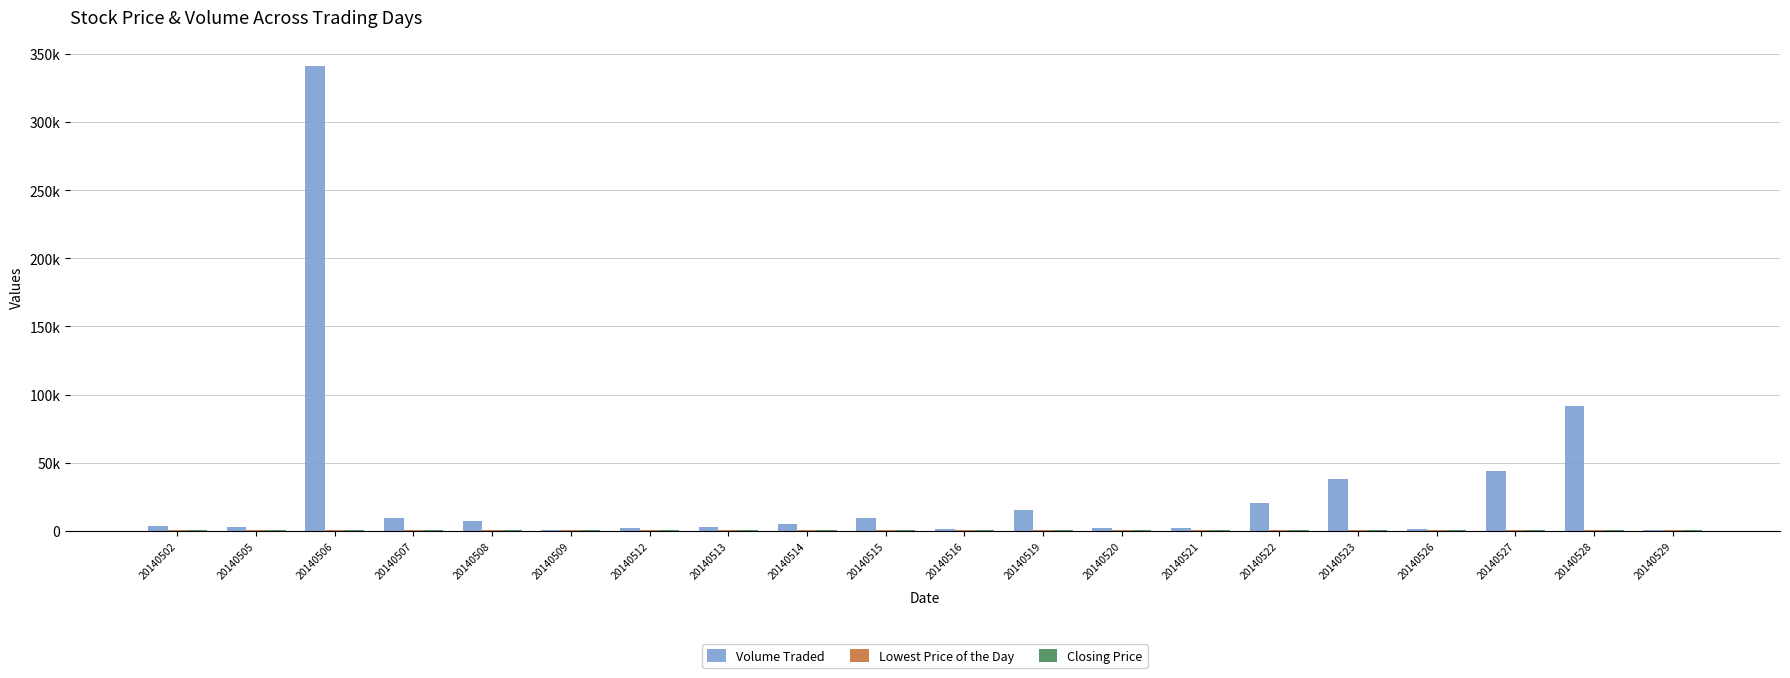

List the labels in order of Volume Traded value, smallest first.

20140509, 20140529, 20140516, 20140526, 20140520, 20140512, 20140521, 20140513, 20140505, 20140502, 20140514, 20140508, 20140515, 20140507, 20140519, 20140522, 20140523, 20140527, 20140528, 20140506